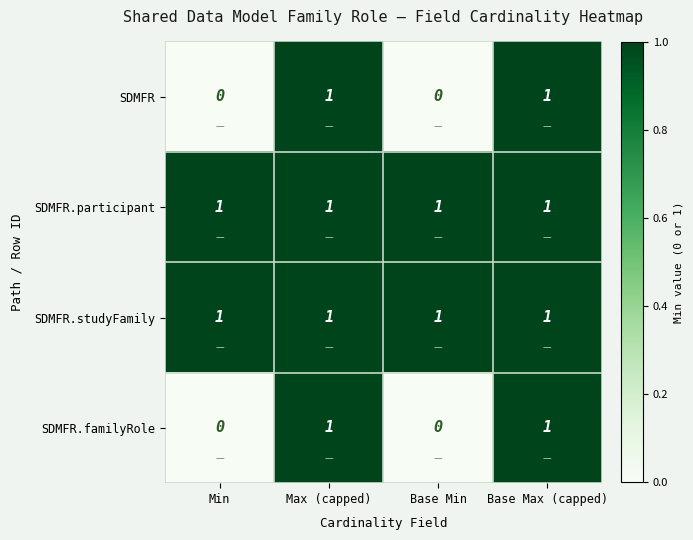

Is the value of SDMFR.participant at Min greater than the value of SDMFR.familyRole at Base Min?

Yes